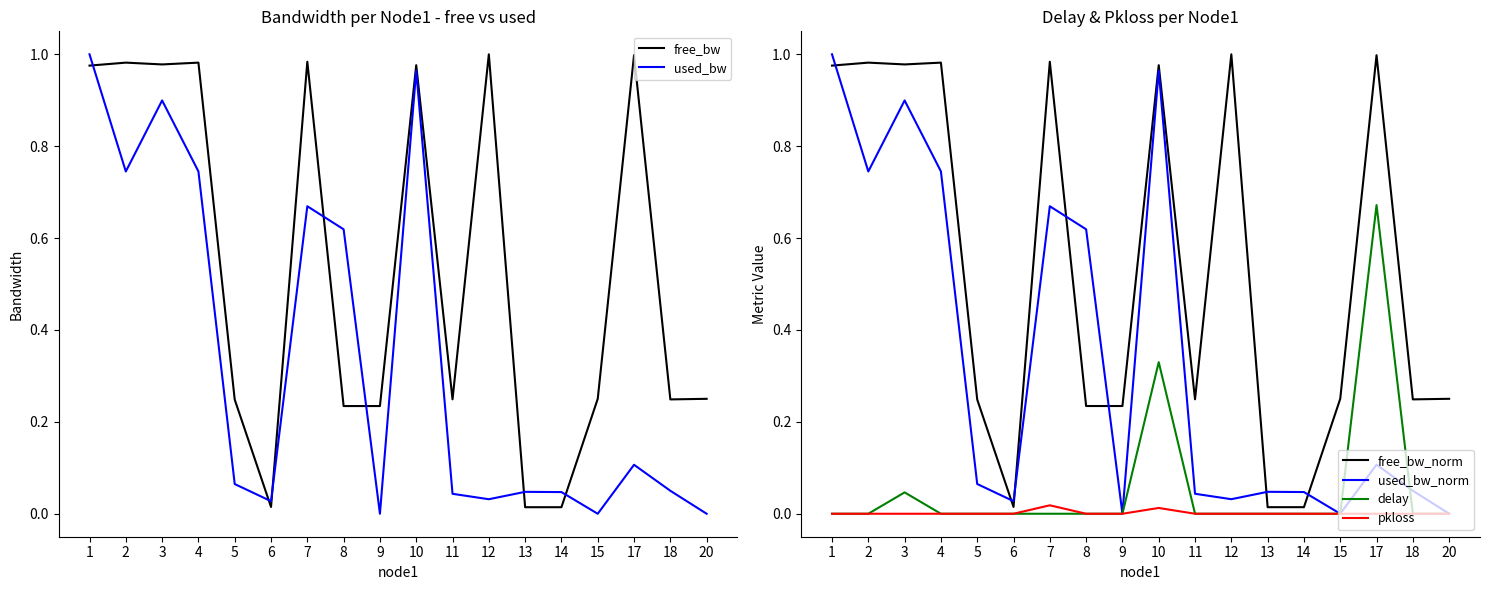

At which category is the sum across all series the highest?

10